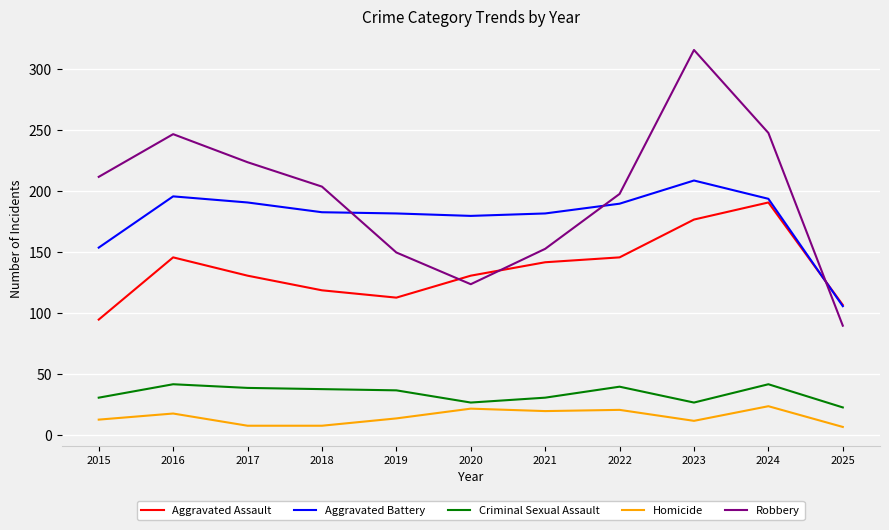

True or false: Criminal Sexual Assault and Robbery intersect in this chart.

False